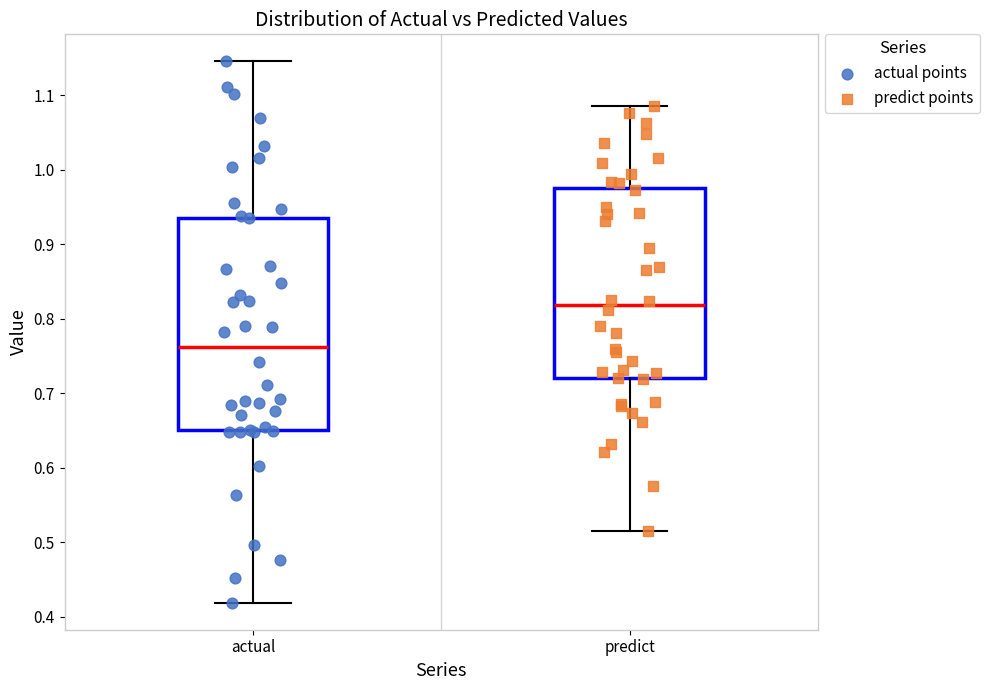

Reading left to right, read every box against the y-axis: the position of its median line, the range the box covers, and the ends of its whiskers. The values are not printed on the chart, so give them approximately, as read against the axis.

actual: median 0.76, box 0.65 to 0.94, whiskers 0.42 to 1.15
predict: median 0.82, box 0.72 to 0.97, whiskers 0.52 to 1.09